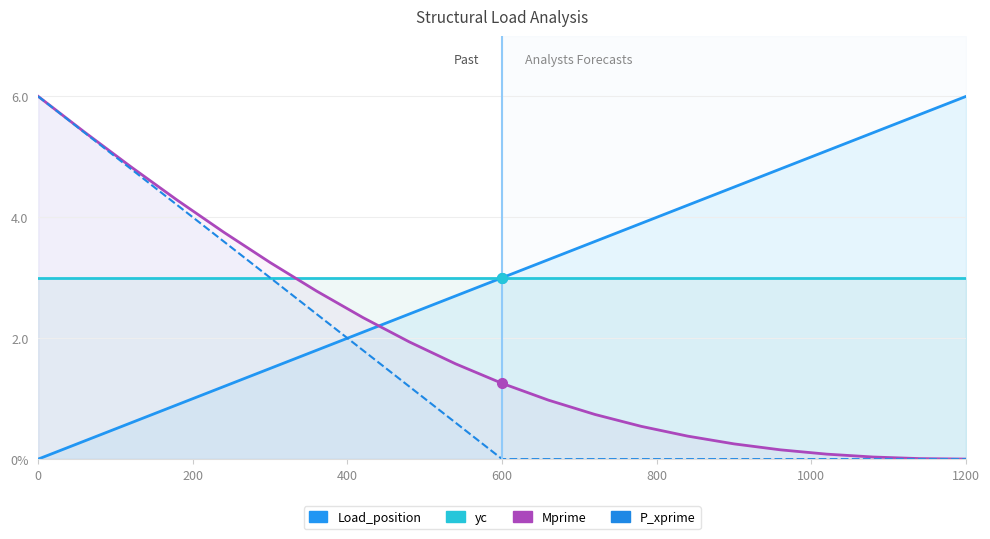

Which series has the largest total across all categories?

yc